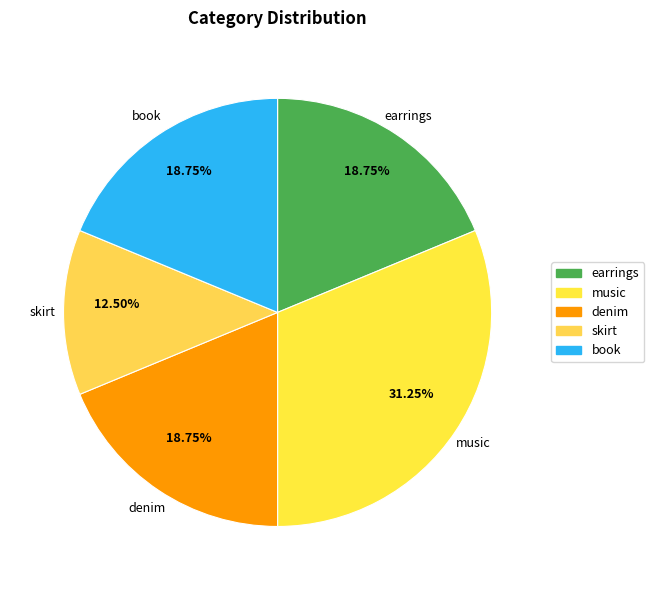

How many segments does this pie chart have?

5